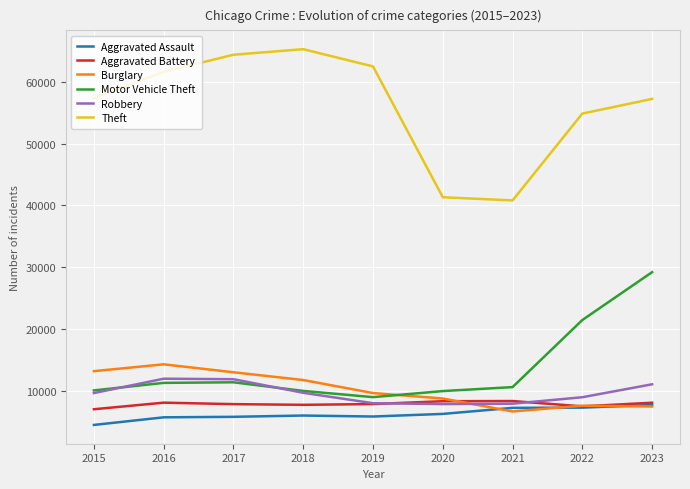

At which category does Theft reach its first local peak?

2018